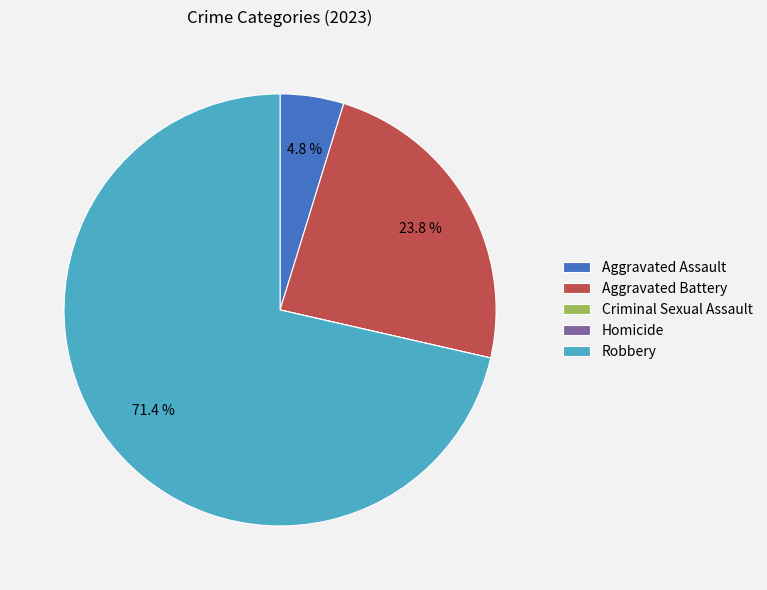

What is the majority slice?

Robbery